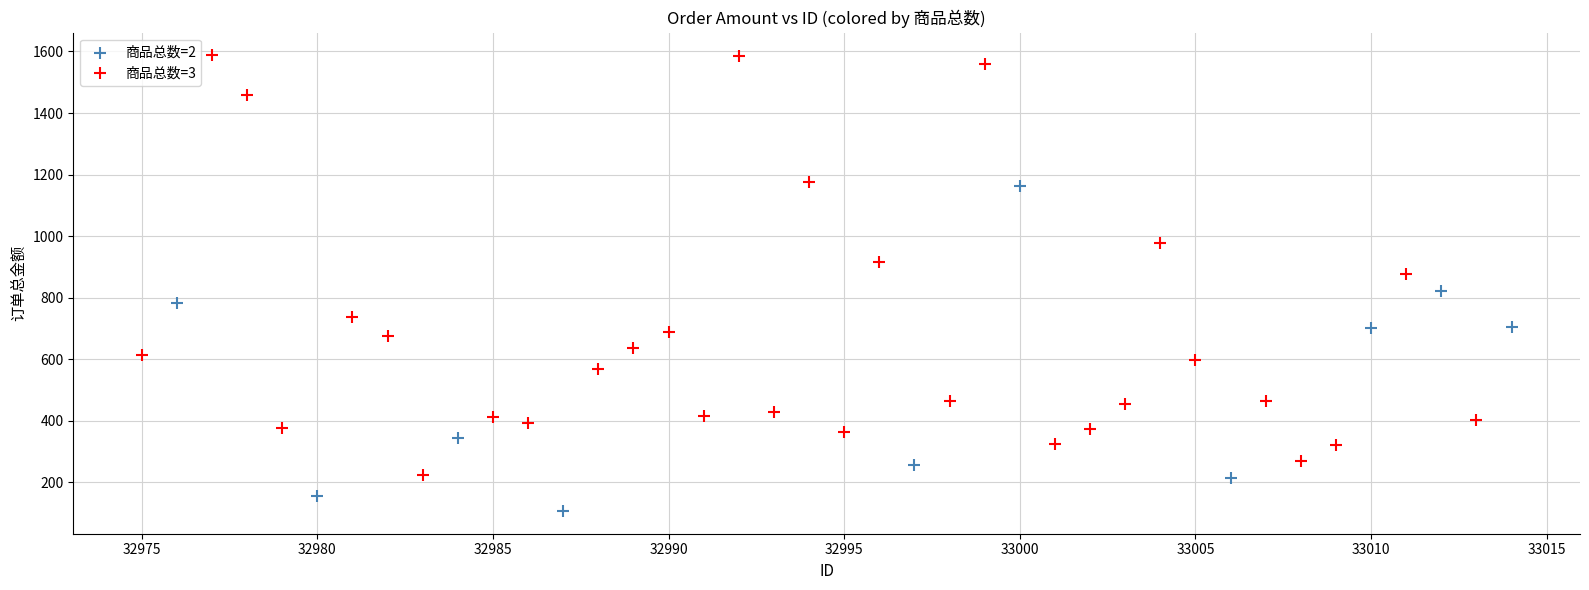

Which series has the widest spread of Y values?

商品总数=3